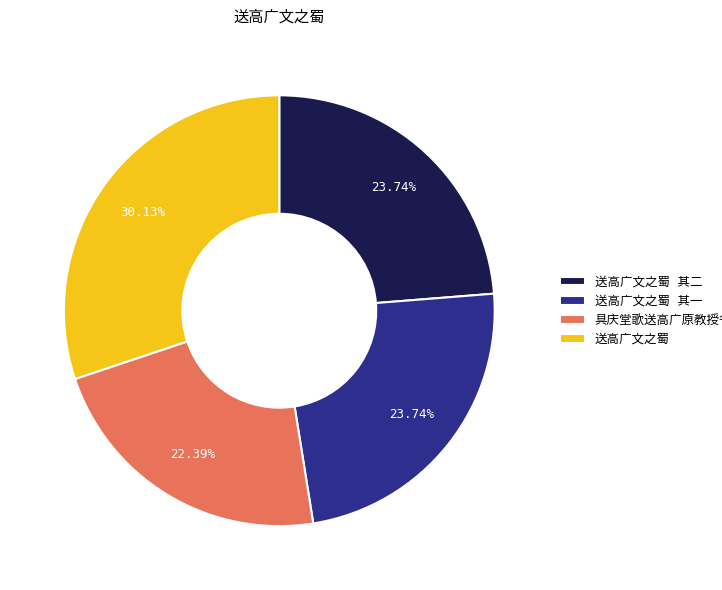

Is there a majority slice in this chart?

No